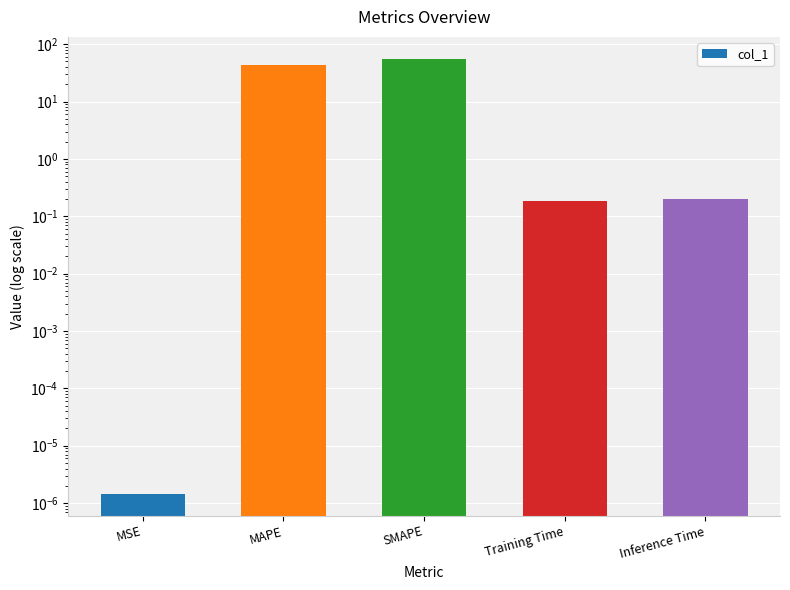

What is the ratio of the value at SMAPE to the value at MAPE?

1.3